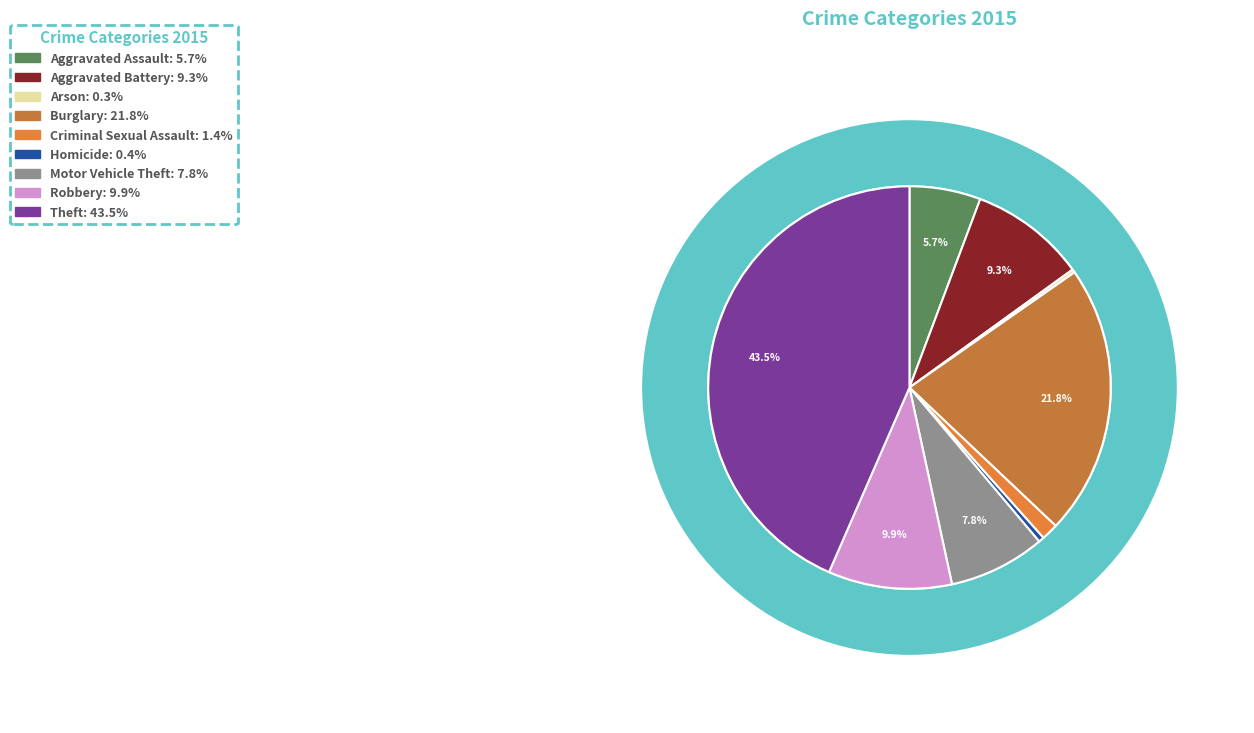

Rank the categories by value from highest to lowest.

Theft, Burglary, Robbery, Aggravated Battery, Motor Vehicle Theft, Aggravated Assault, Criminal Sexual Assault, Homicide, Arson